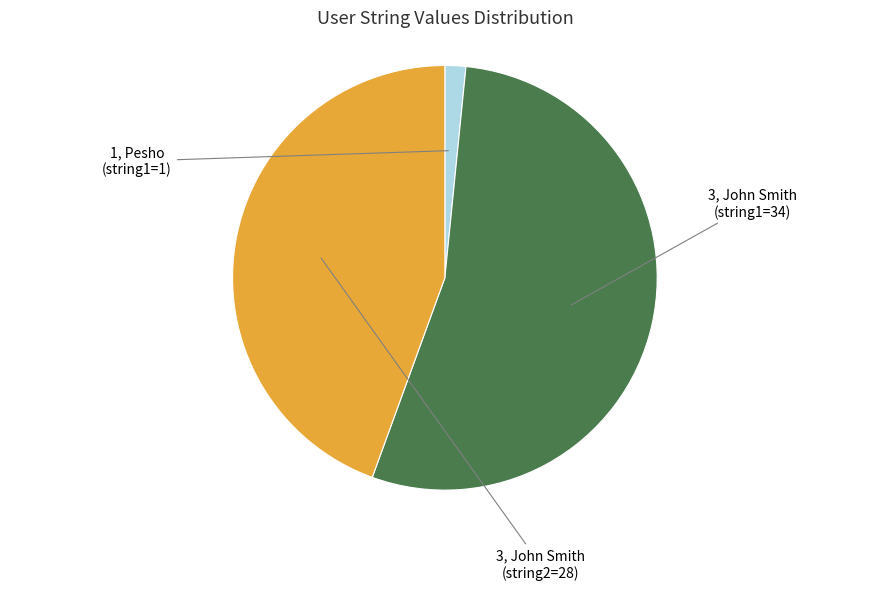

Does any single category account for the majority?

Yes